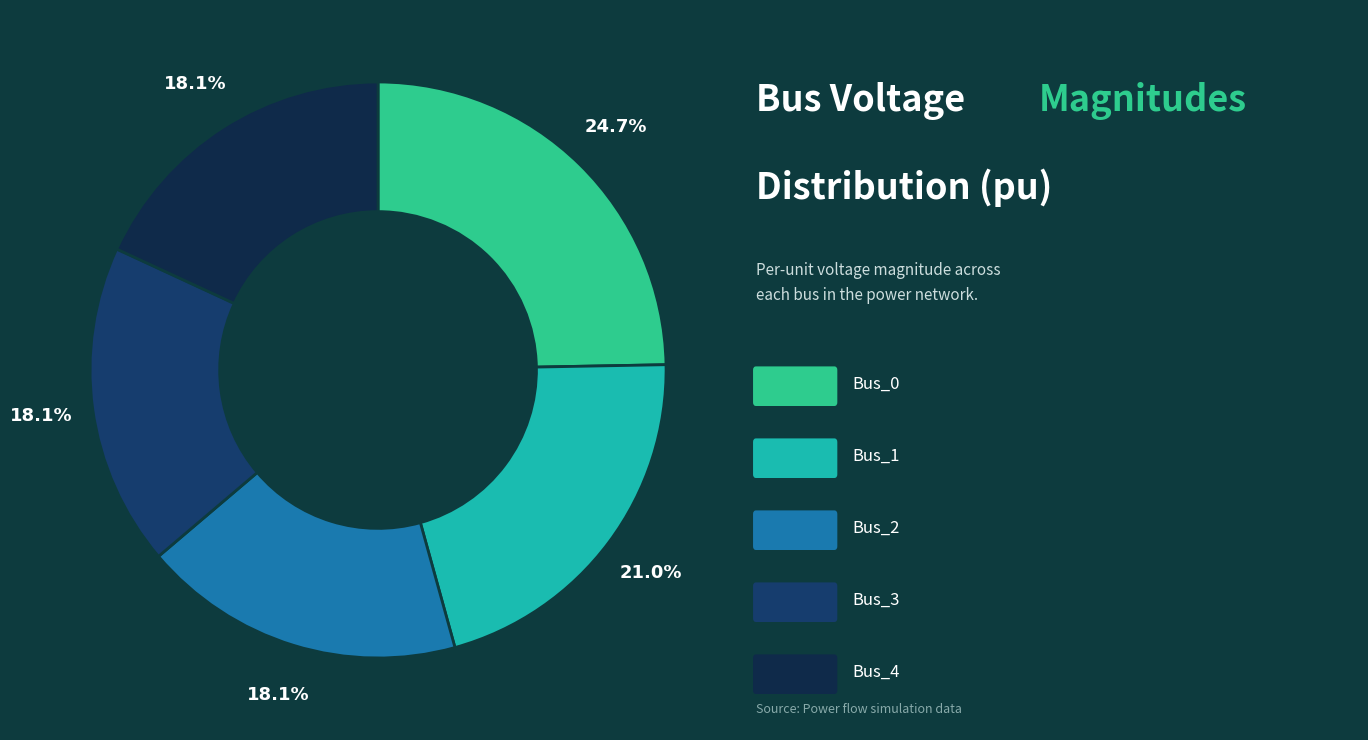

Is there any slice that represents more than half of the pie?

No